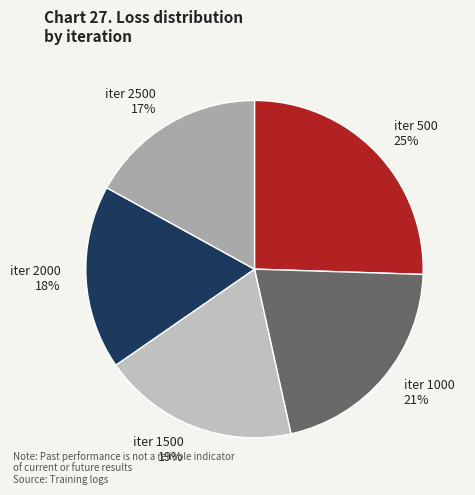

To the nearest percent, what is the difference between the iter 2500 and iter 1500 slice percentages?

2%